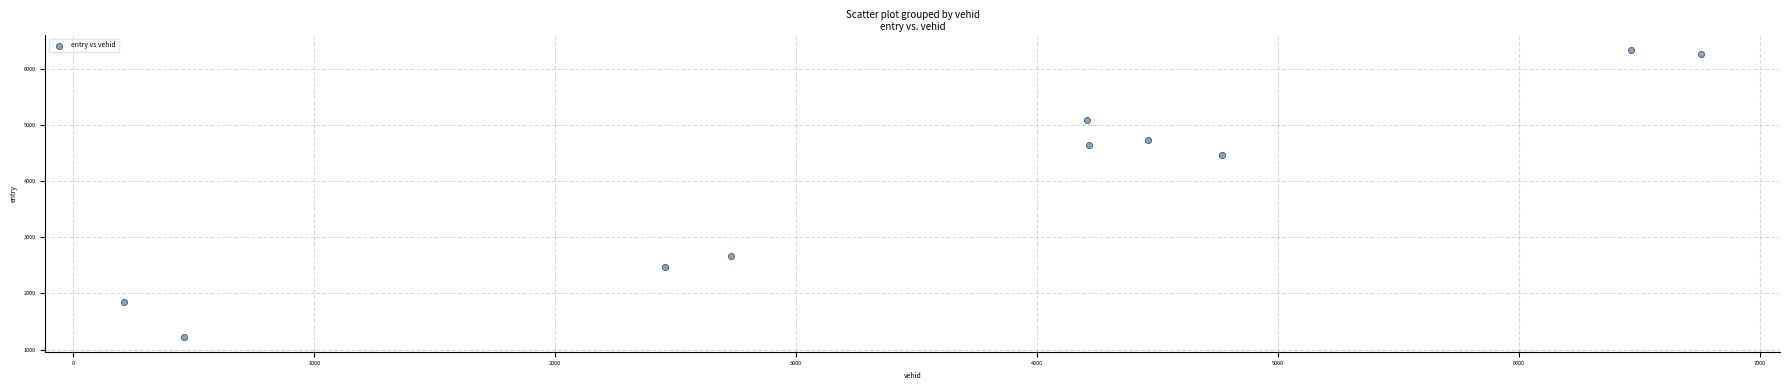

What is the average X value?

3673.4